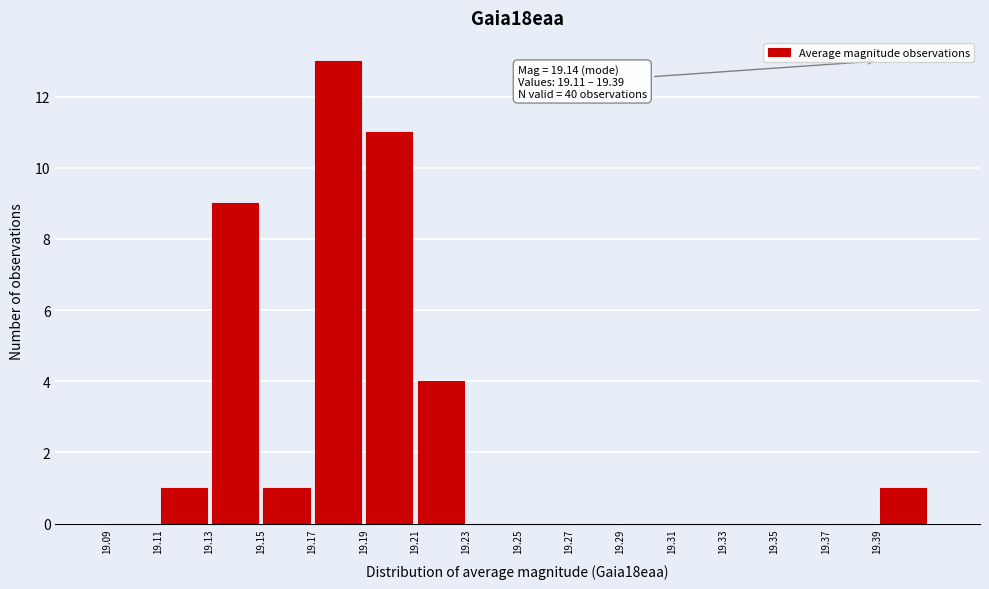

Which range on the x-axis has the tallest bar?

19.17 to 19.19